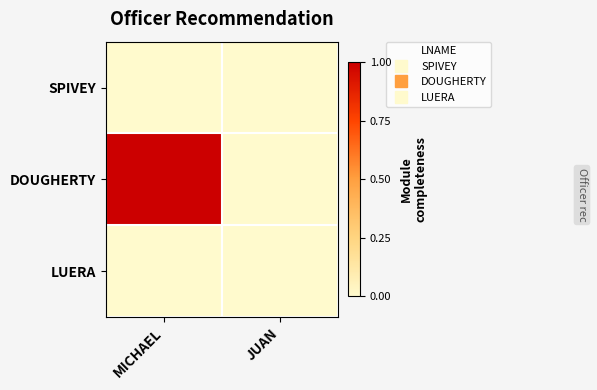

At how many categories does at least one series exceed 0?

1